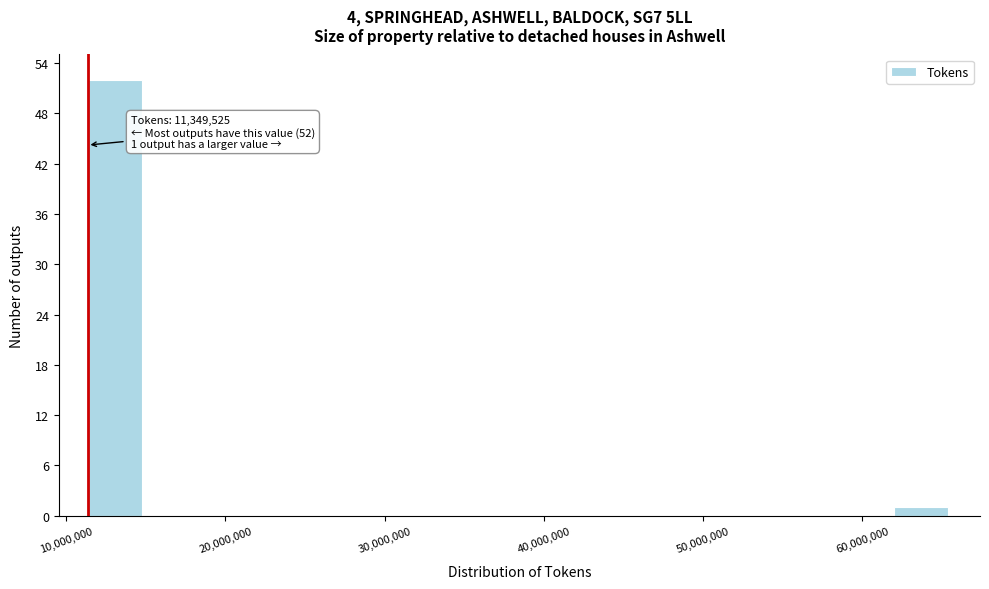

Around what value on the x-axis is the tallest bar? Give the approximate position of its centre, as read against the axis.

13000000